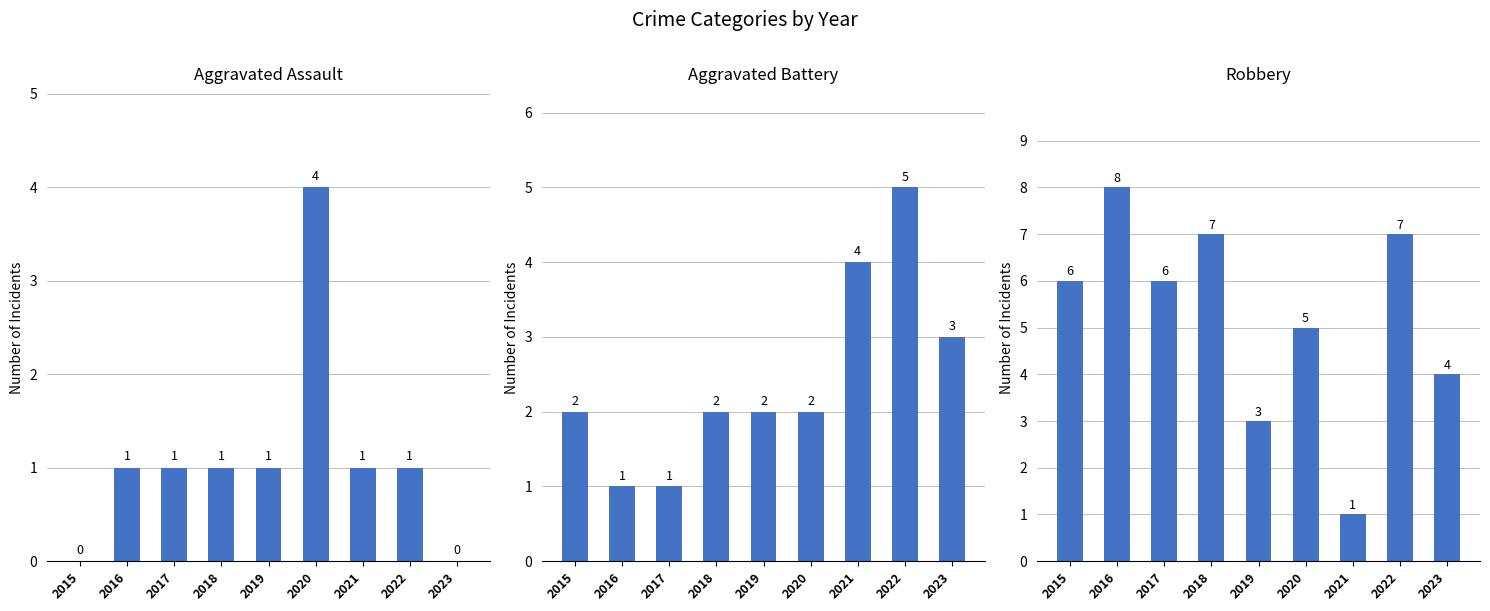

What is the value of the Aggravated Assault bar at the 3rd from the left?

1